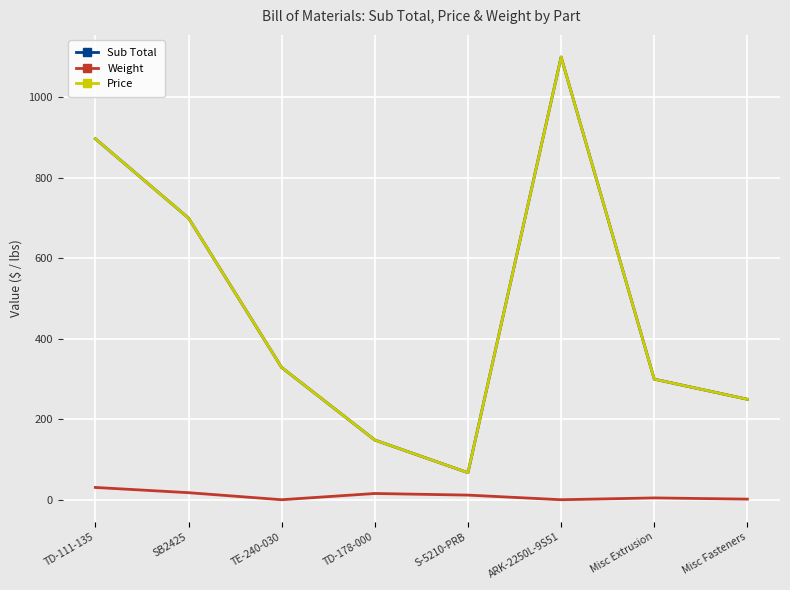

Does the chart have visible grid lines?

Yes